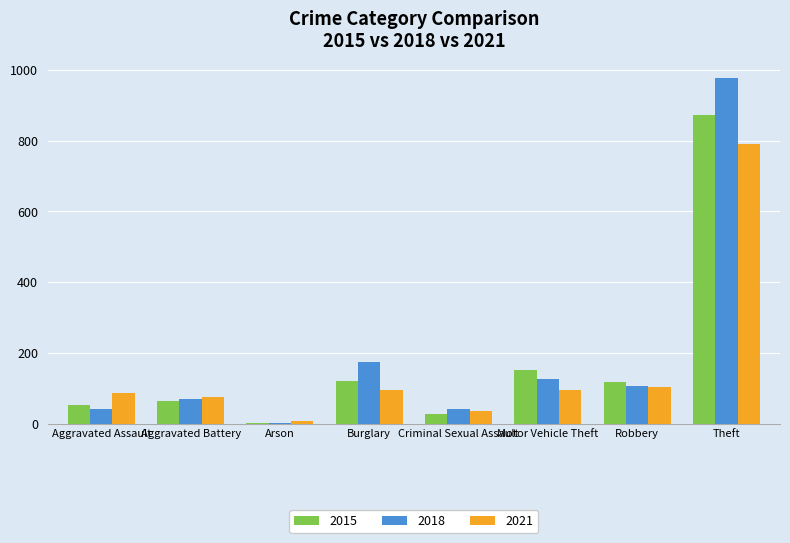

What is the total value across all series at Motor Vehicle Theft?

375